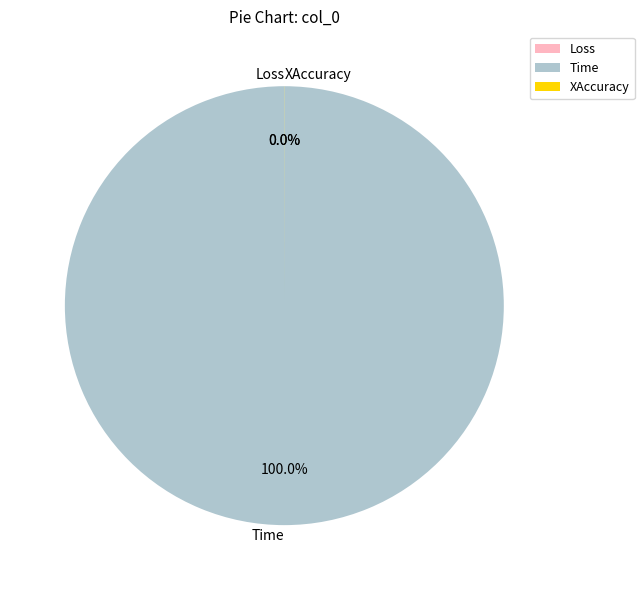

Count the number of slices in the pie.

3